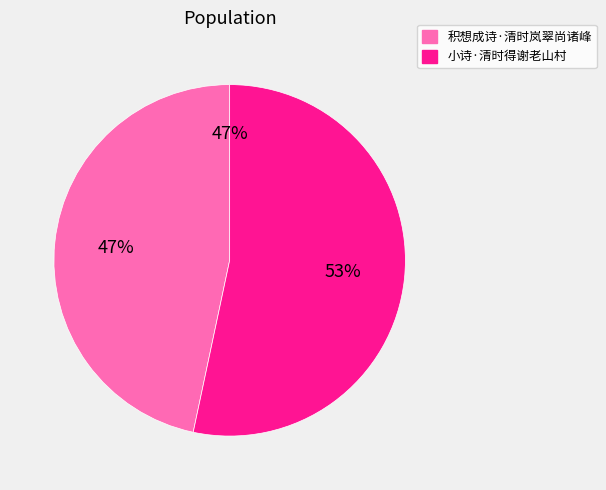

What percentage is the 积想成诗·清时岚翠尚诸峰 slice, to the nearest percent?

47%